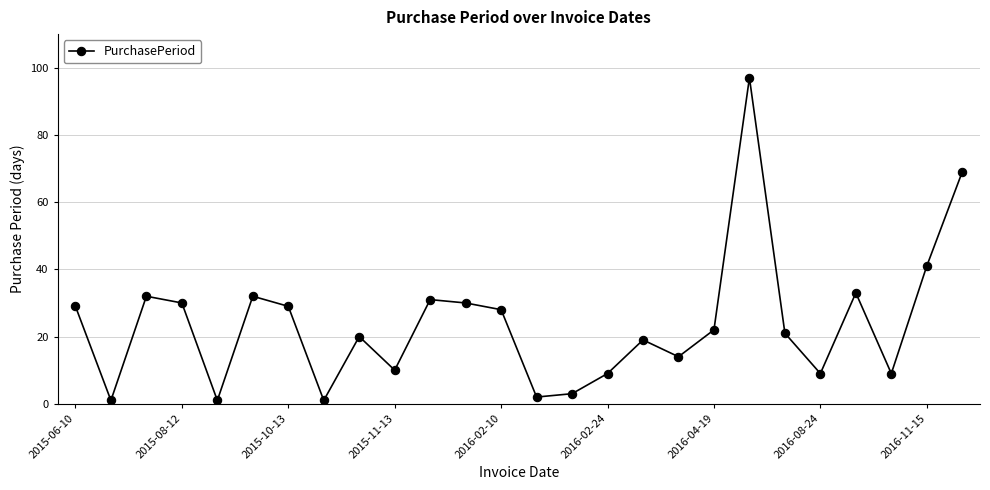

What is the sum of all values?

622